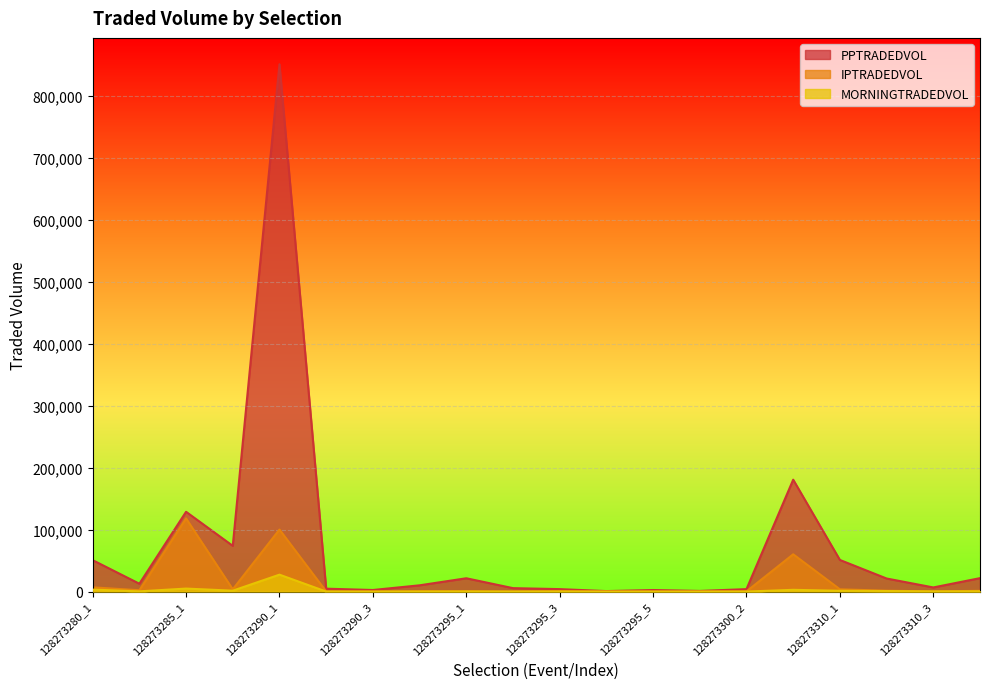

What is the difference between the maximum and second lowest values in the MORNINGTRADEDVOL series?

27289.8